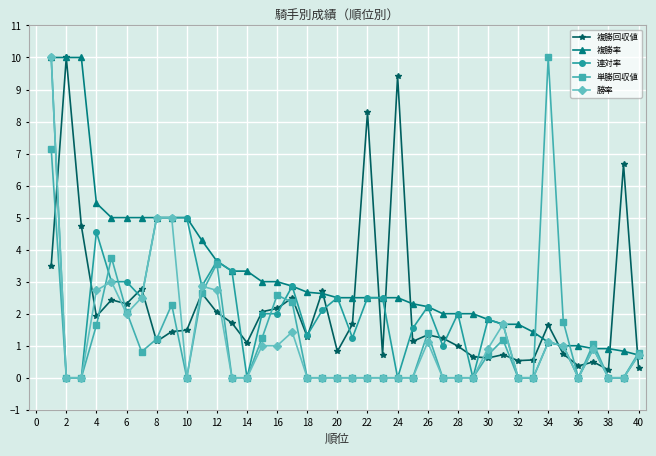

What is the highest value of the 勝率 series?

10.0